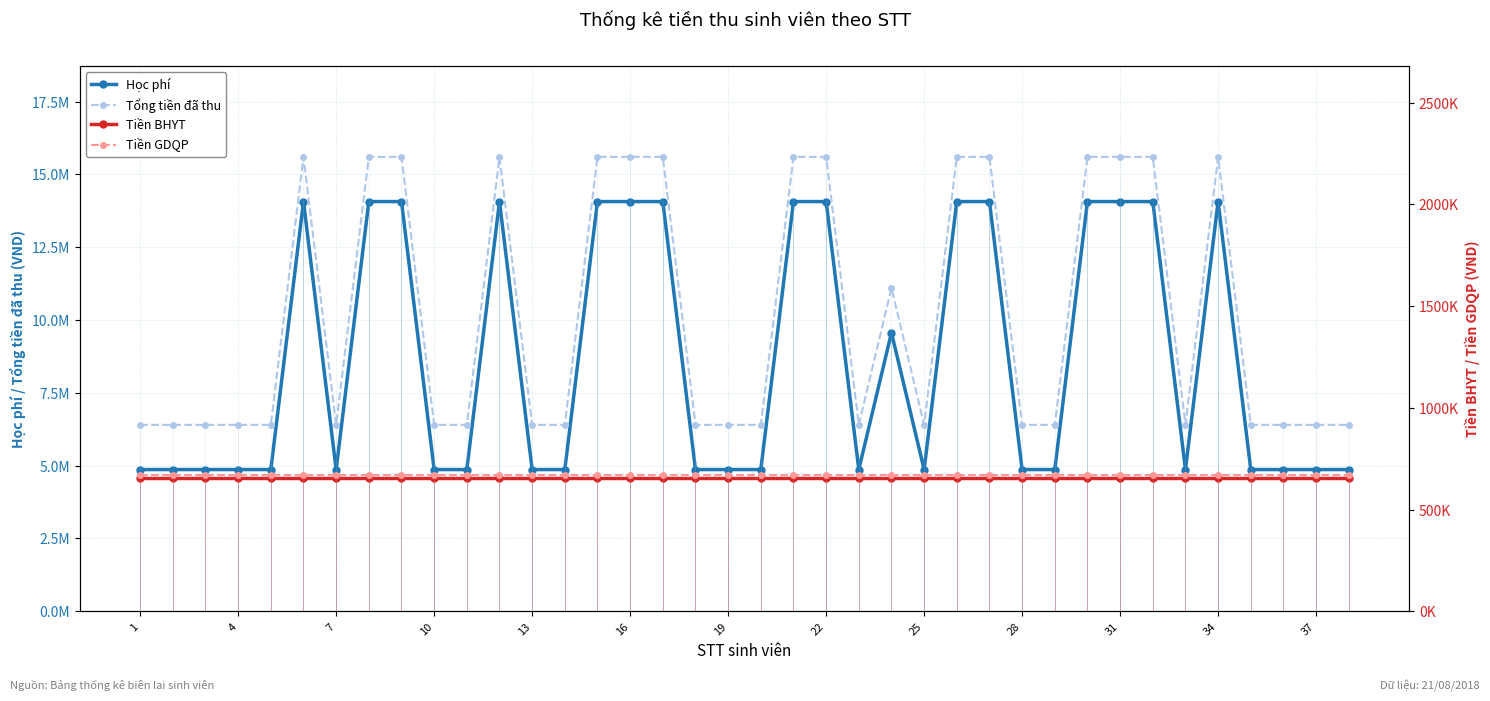

True or false: Tiền BHYT and Tổng tiền đã thu intersect in this chart.

False